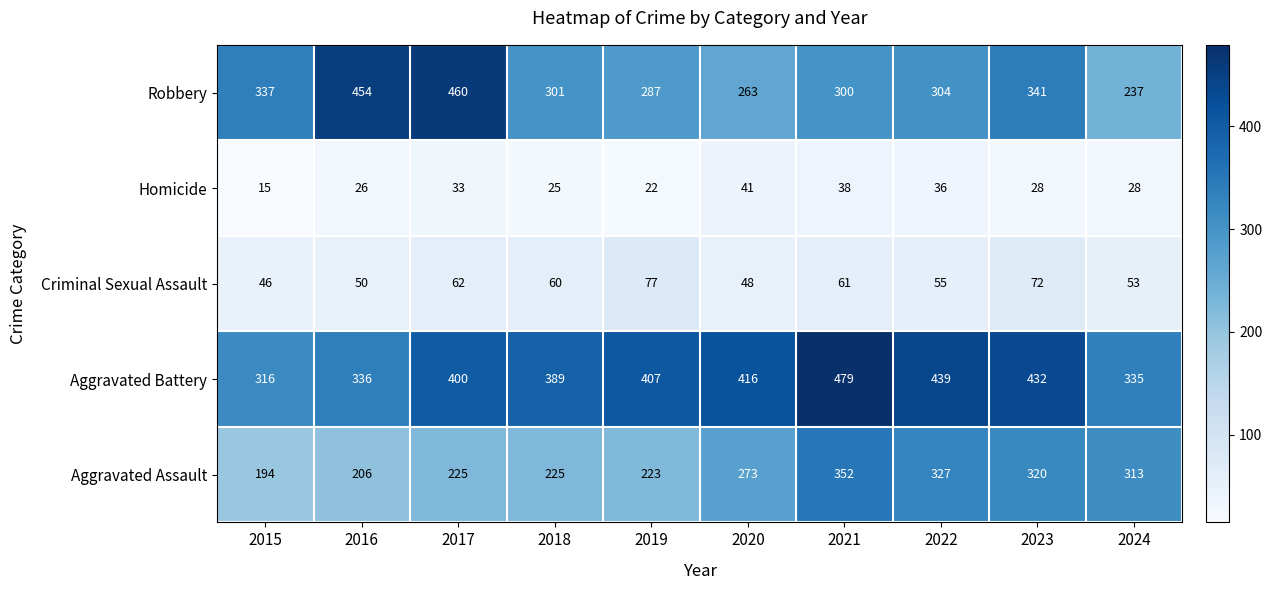

At 2023, list the series in order from largest to smallest.

Aggravated Battery, Robbery, Aggravated Assault, Criminal Sexual Assault, Homicide